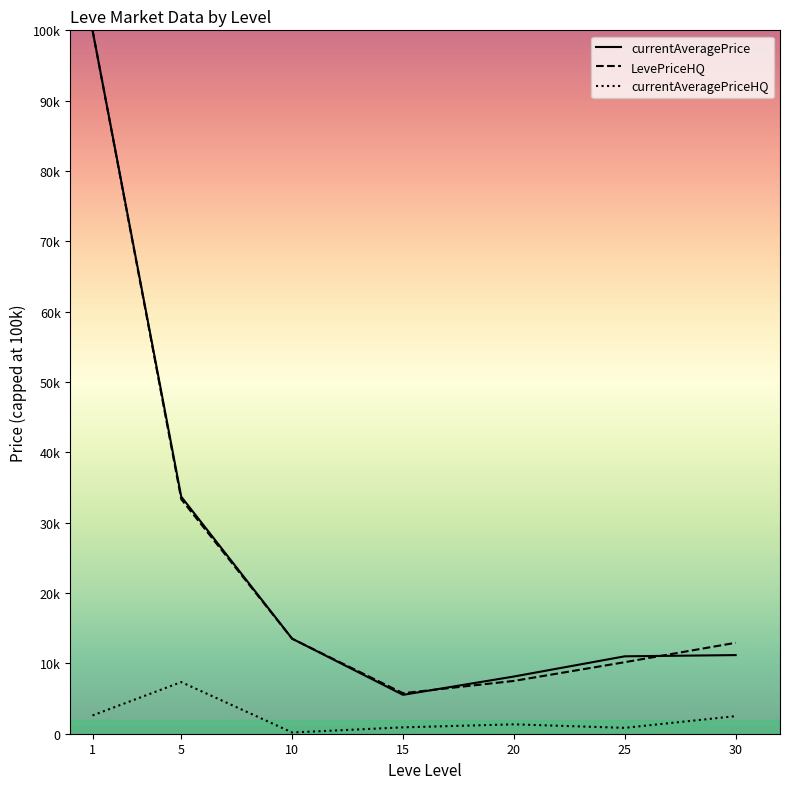

Does the chart display data point markers on the line(s)?

No